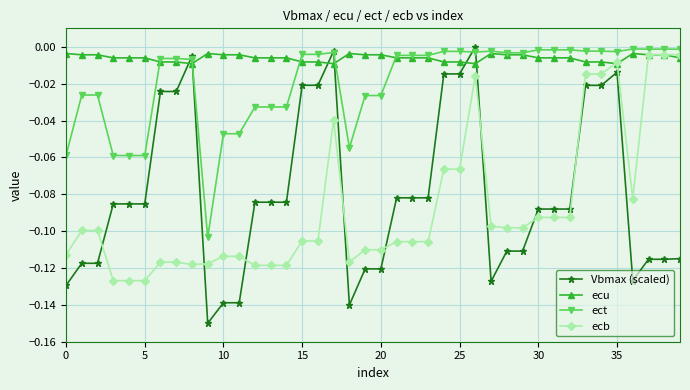

Which series has the largest range (max minus min)?

Vbmax (scaled)